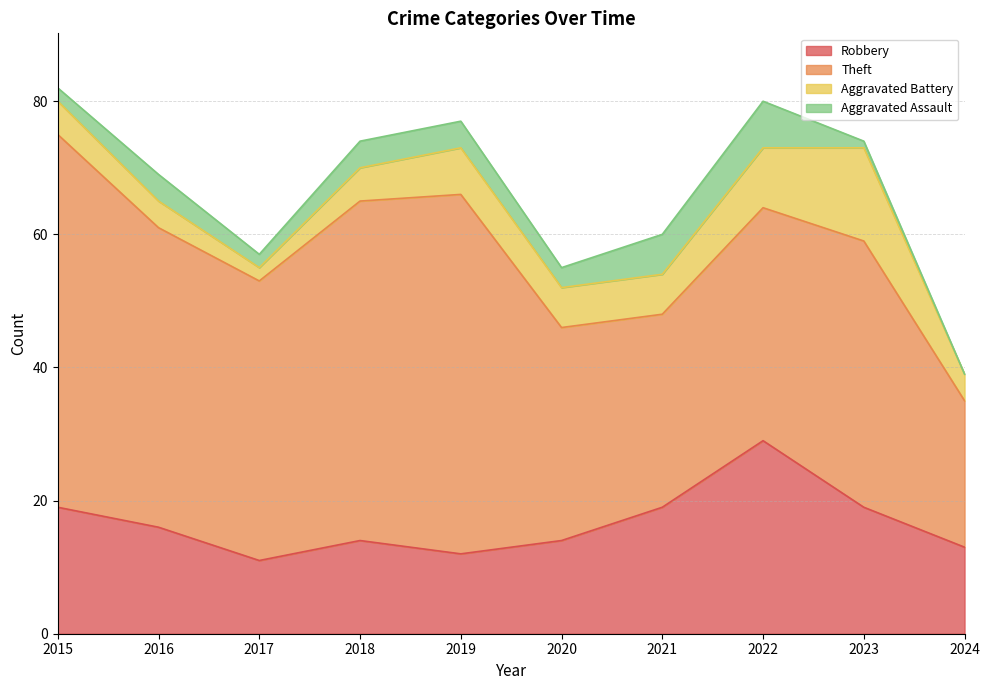

Which has a higher value, 2024 or 2023?

2023